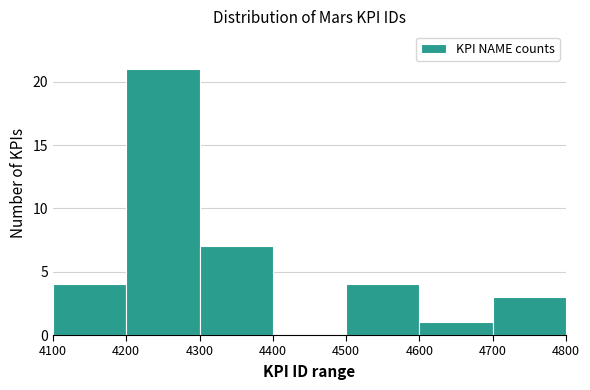

Reading left to right, transcribe this chart: for each bar, give the range it covers on the x-axis and its height. The values are not printed on the chart, so give them approximately, as read against the axis.

4100 to 4200: 4
4200 to 4300: 21
4300 to 4400: 7
4400 to 4500: 0
4500 to 4600: 4
4600 to 4700: 1
4700 to 4800: 3